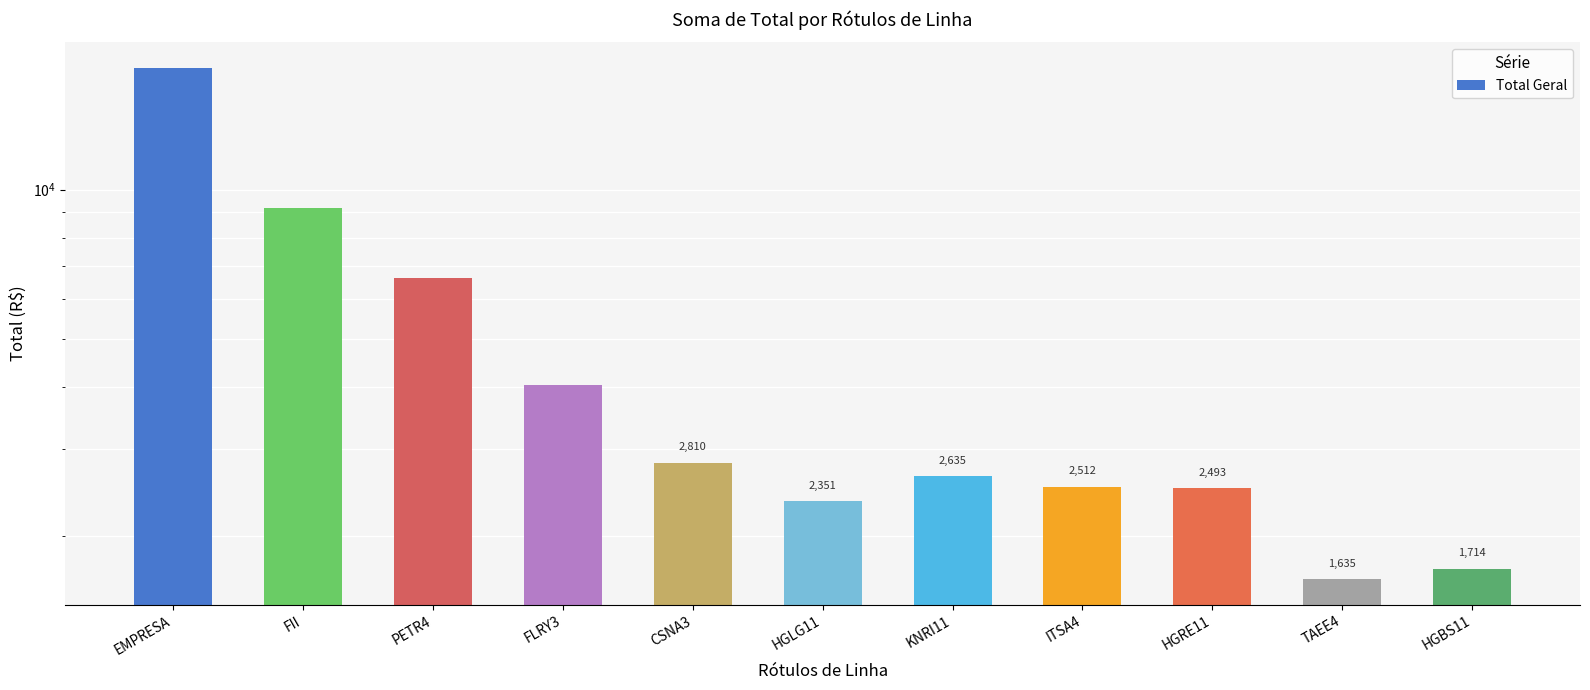

What is the difference between the maximum and minimum values?

15963.0